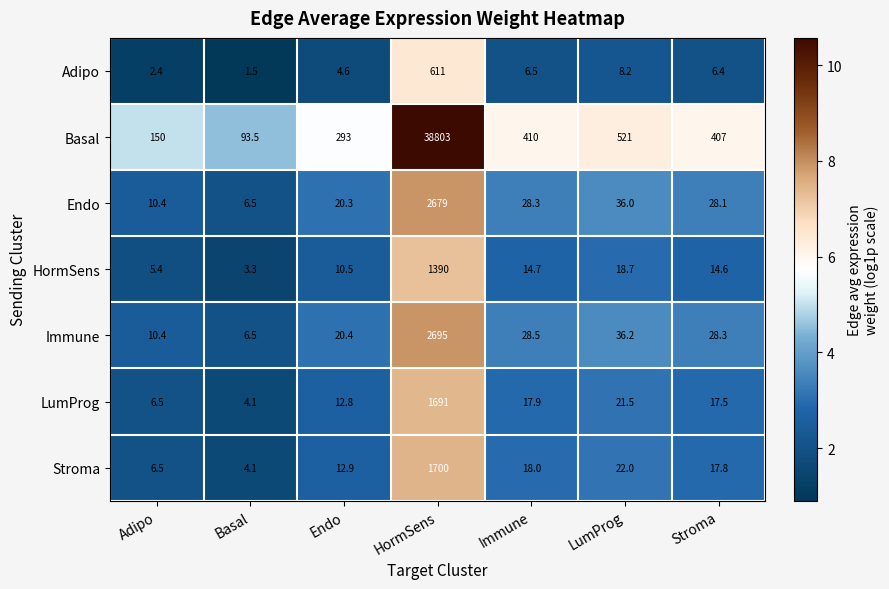

Where does the Stroma series first go above 17?

HormSens